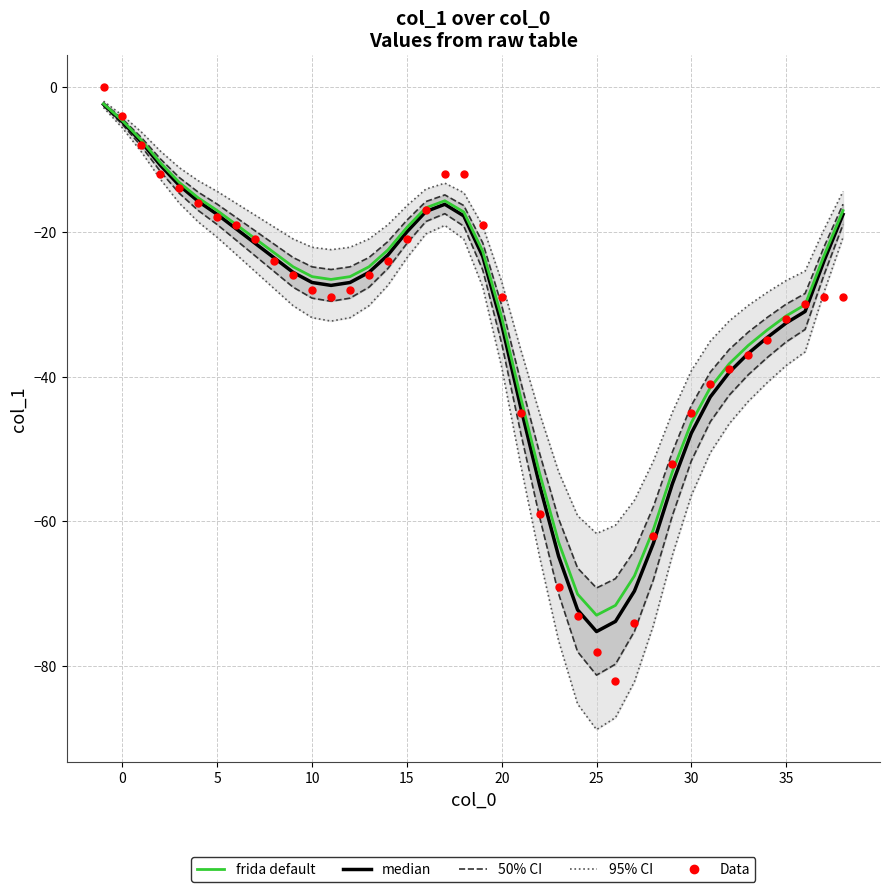

Which series has the largest Y range (max minus min)?

Data